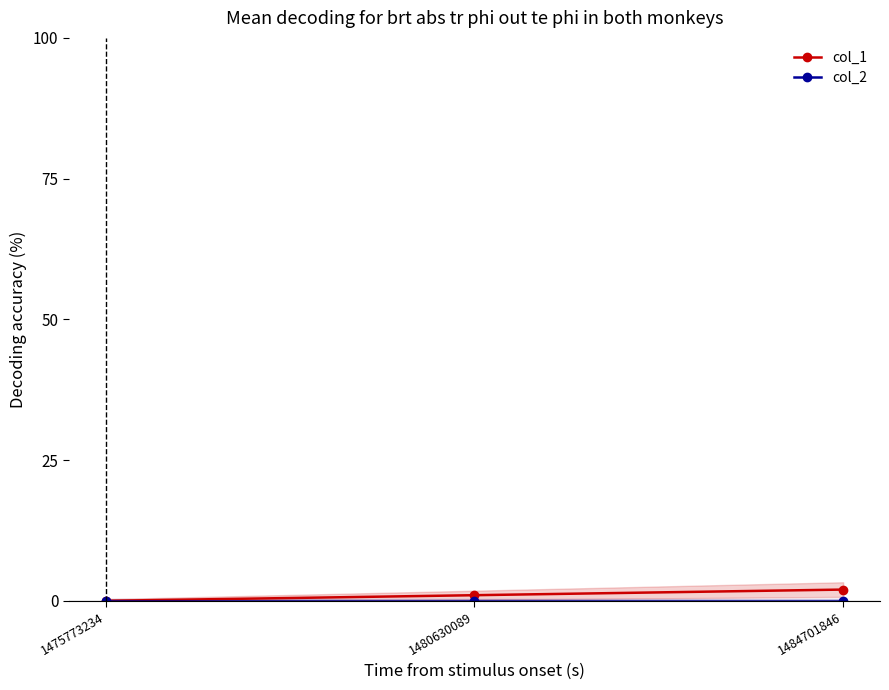

What is the total value across all series at 1480630089?

1